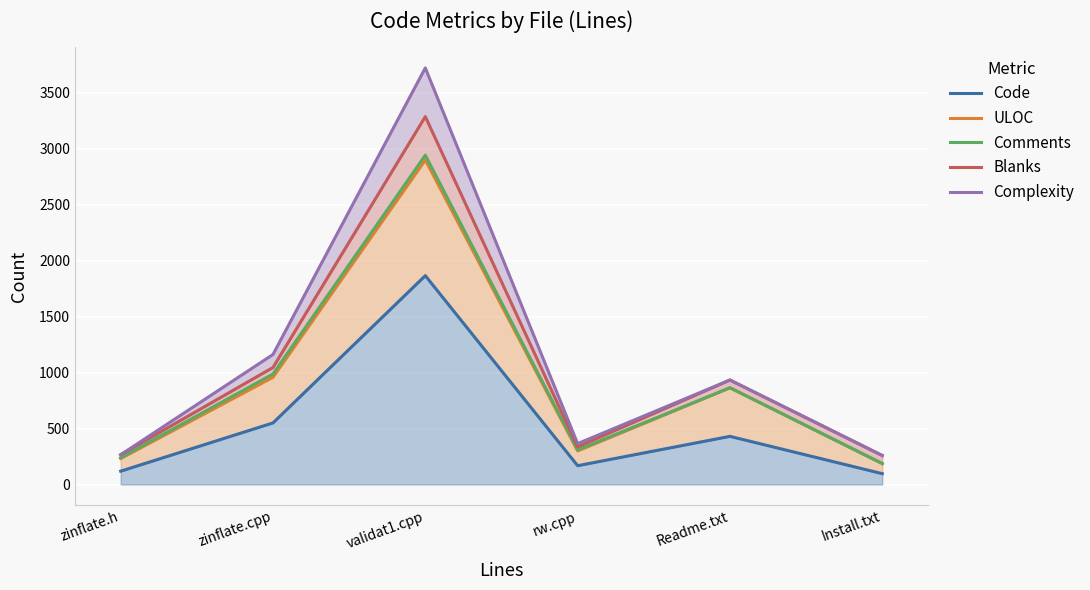

What is the difference between the maximum and minimum values in the Complexity series?

3461